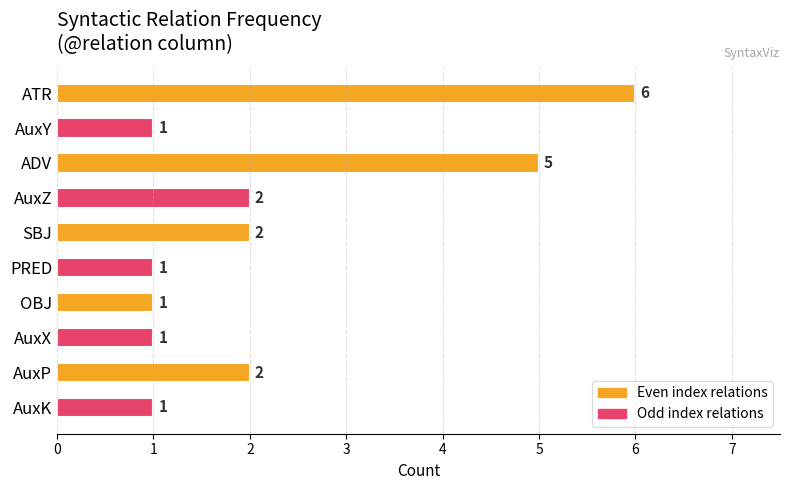

What is the label of the 5th bar from the bottom?

PRED